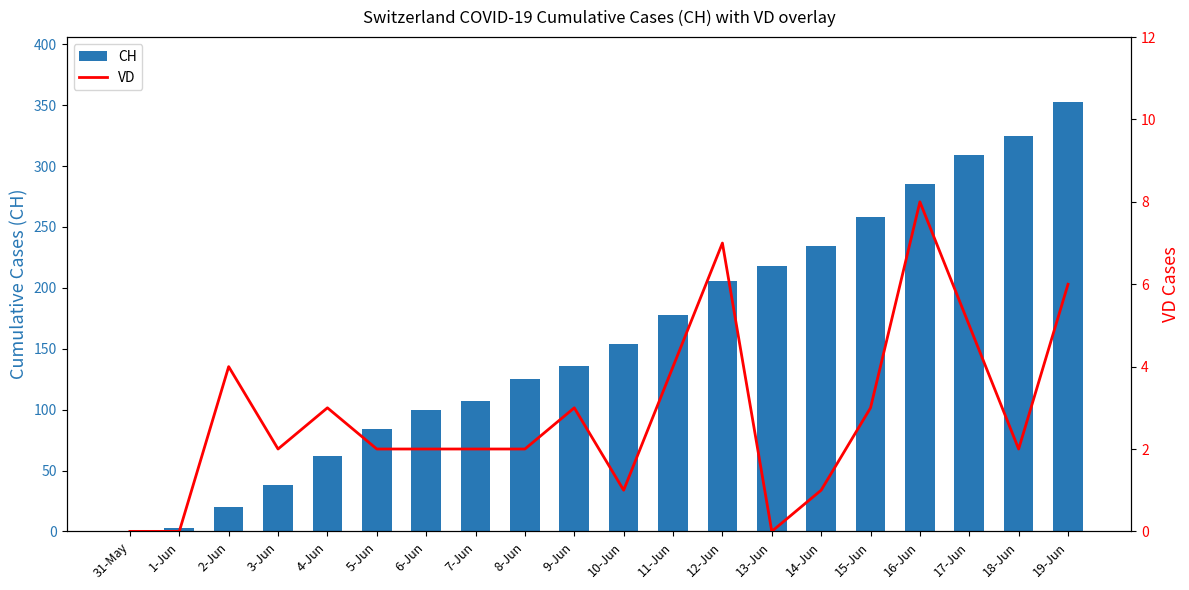

Which category has the highest value in the VD series?

16-Jun